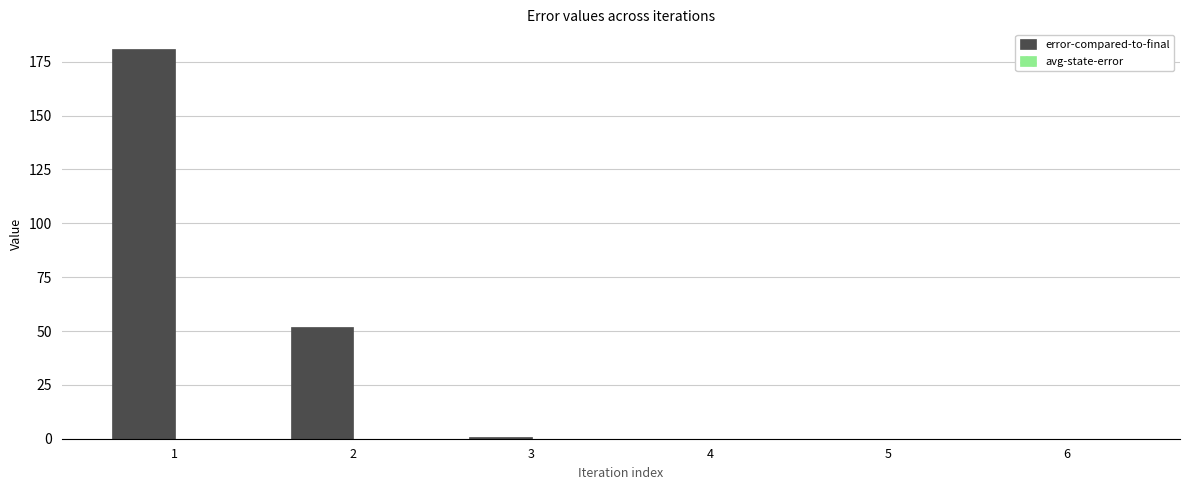

At which label does error-compared-to-final reach its peak?

1